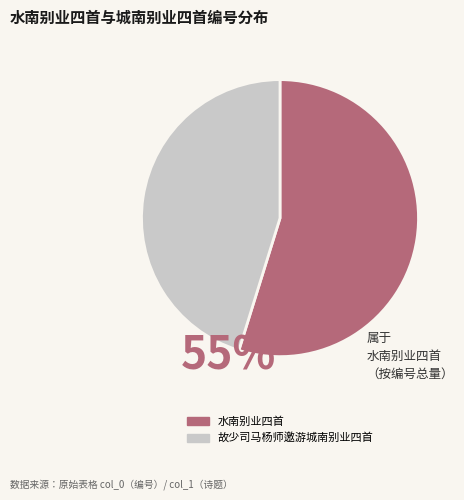

Count the number of slices in the pie.

2